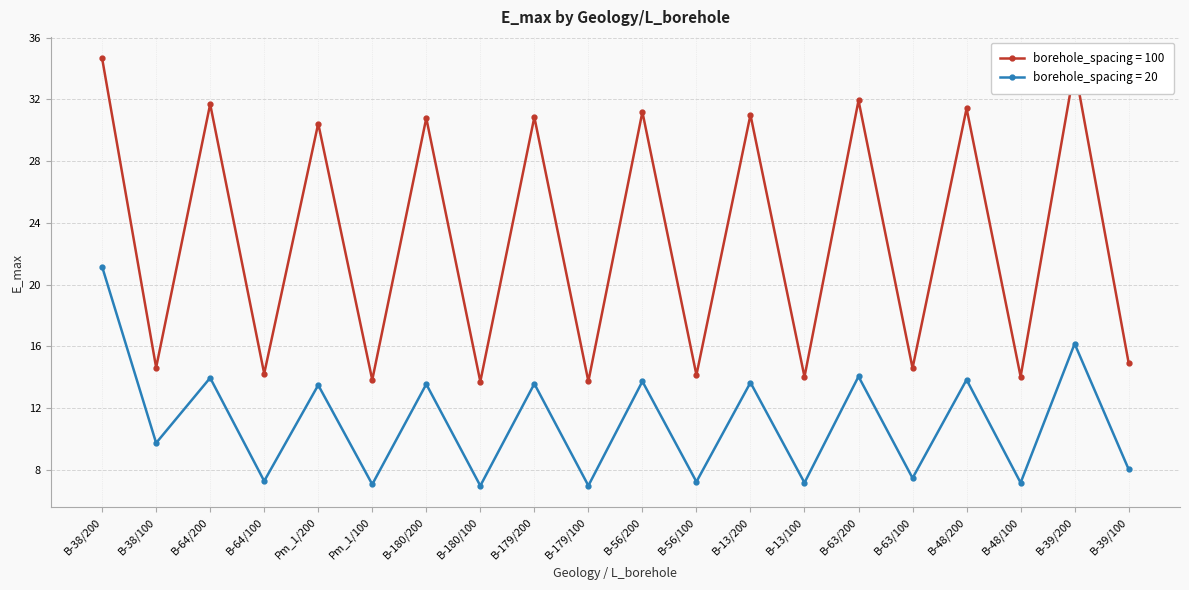

Which category has the highest value across all series?

B-38/200